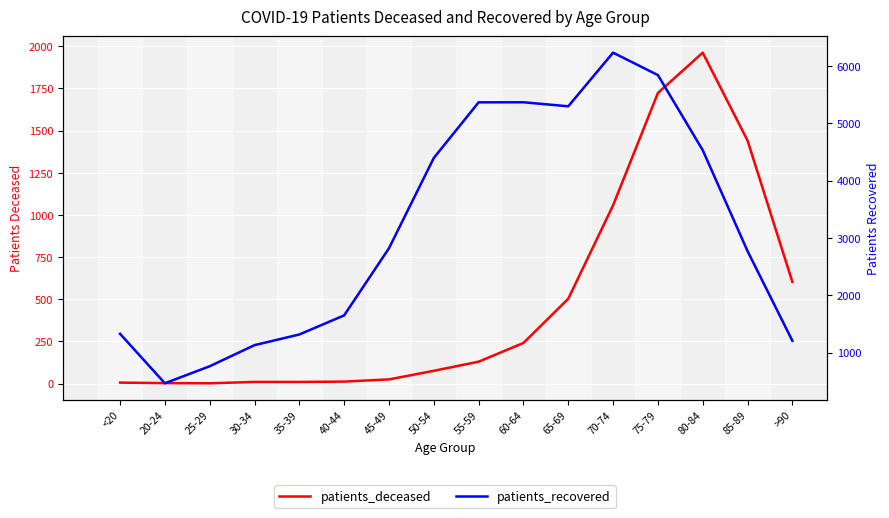

Does the chart display data point markers on the line(s)?

No